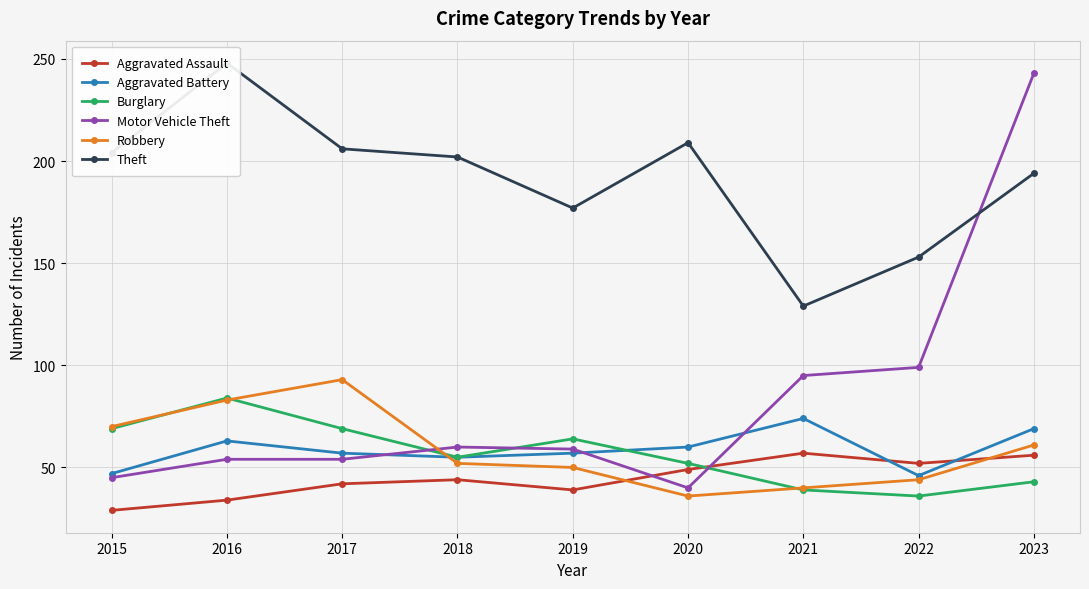

Which series ends up on top after the final intersection of Aggravated Battery and Robbery?

Aggravated Battery